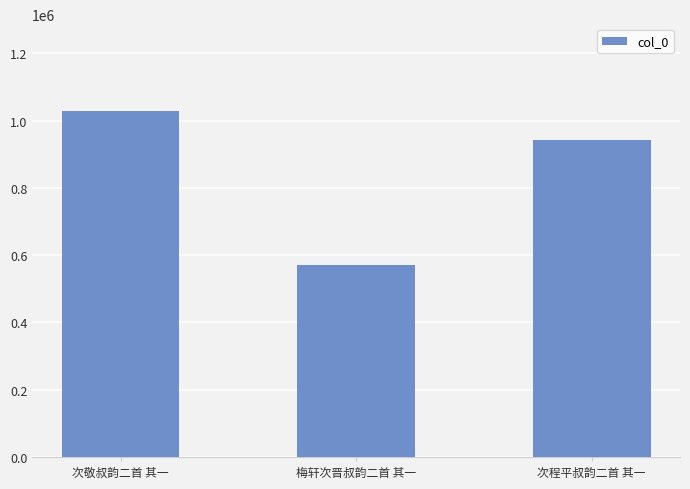

Reading left to right, list all the values displayed in this chart.

1029301	571680	942475